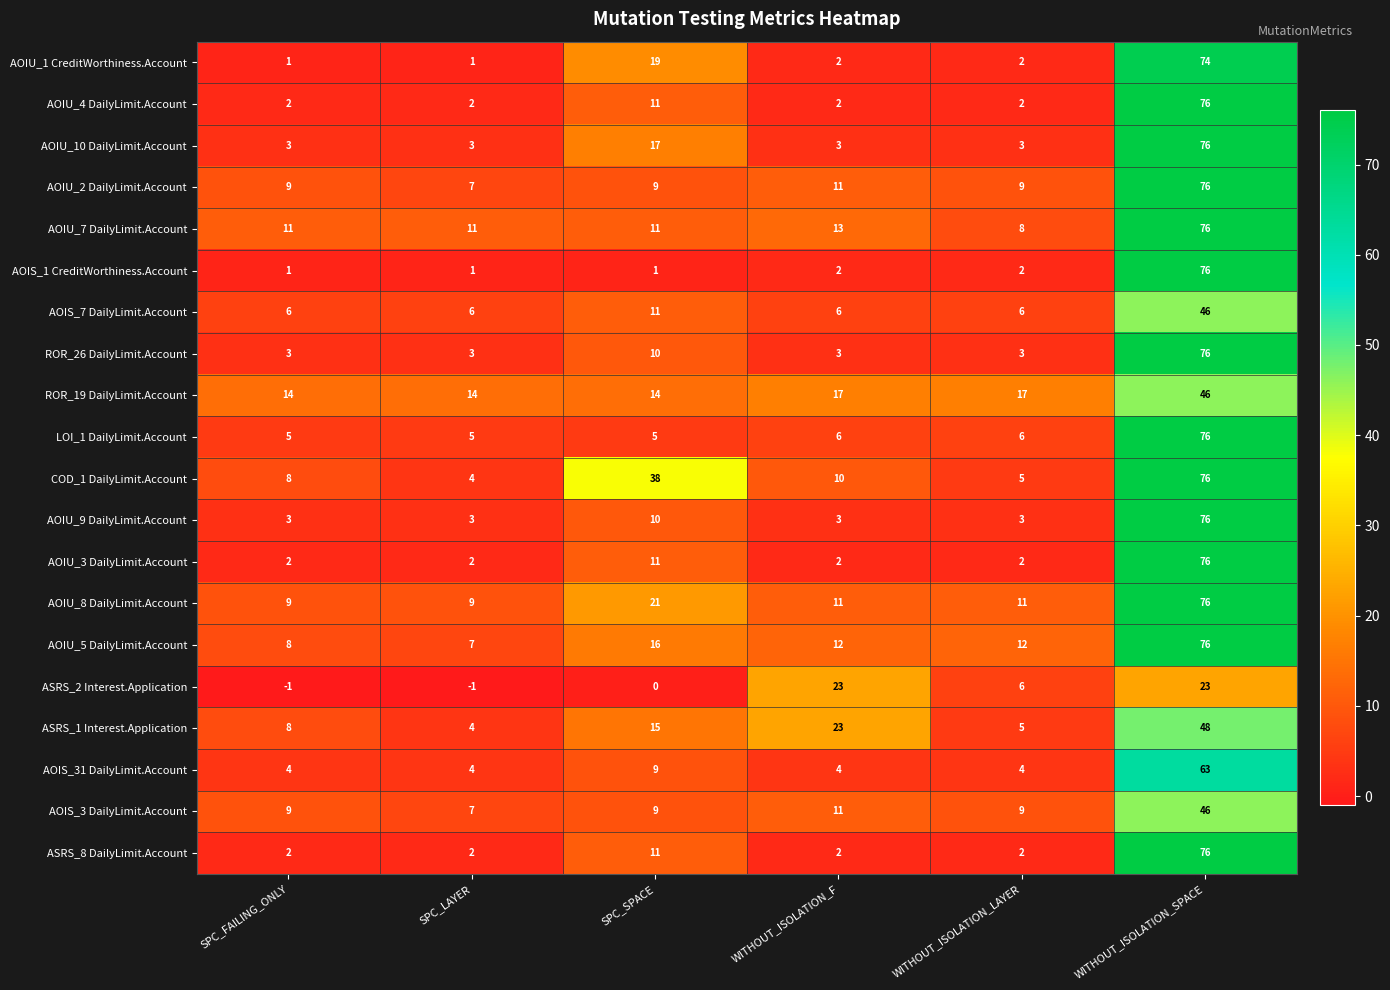

What is the approximate value of COD_1 DailyLimit.Account at WITHOUT_ISOLATION_F, to the nearest 5?

10